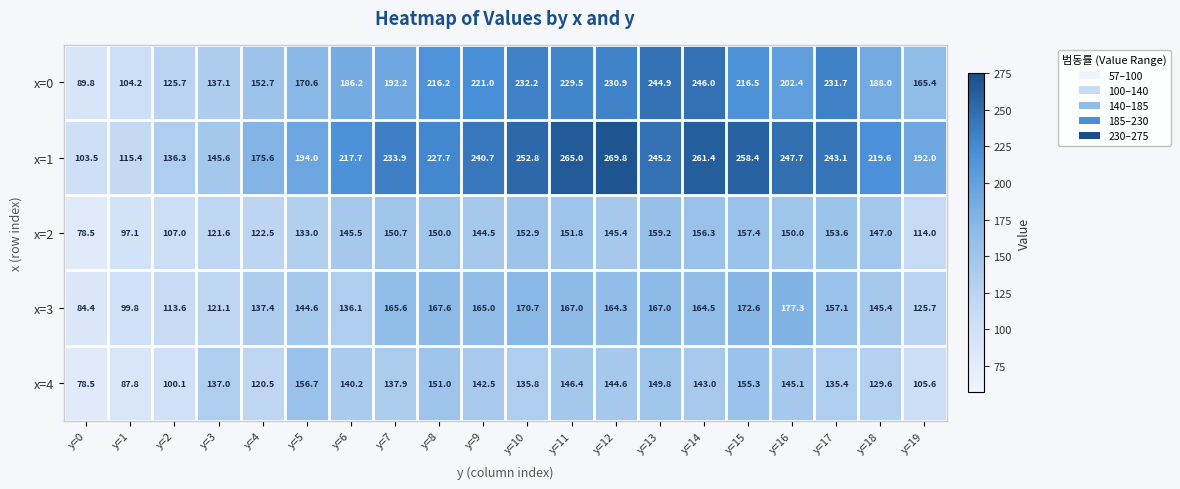

What is the total value across all series at y=11?

959.7